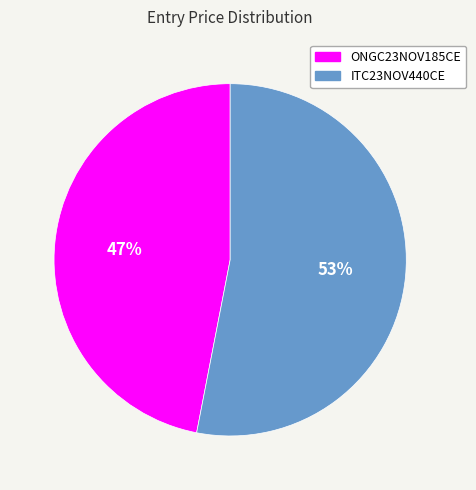

Which category has the biggest portion of the pie?

ITC23NOV440CE